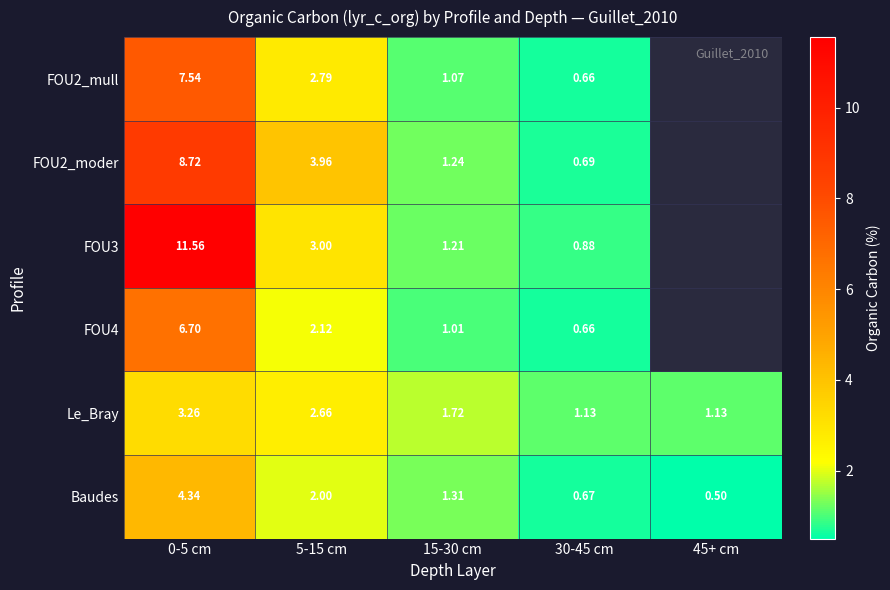

Is the value of Le_Bray at 45+ cm greater than the value of Baudes at 45+ cm?

Yes